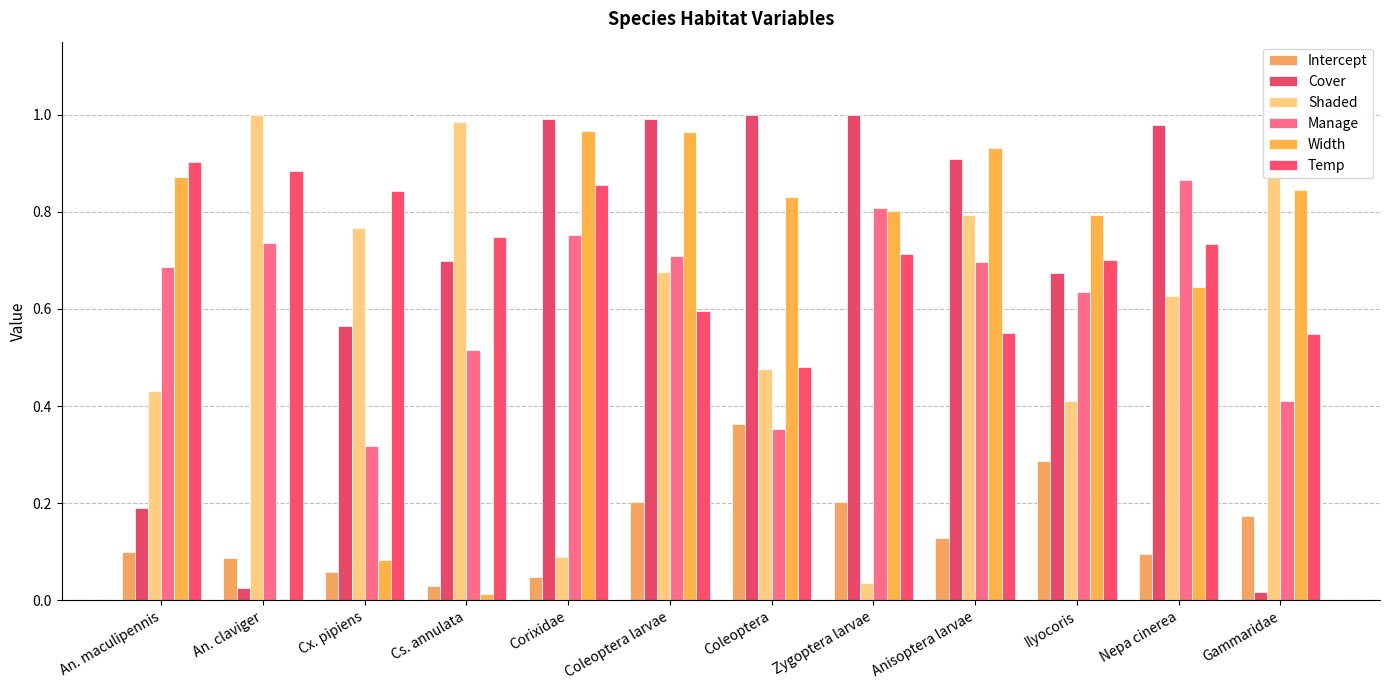

What is the difference between the Temp values at Gammaridae and Corixidae?

0.3